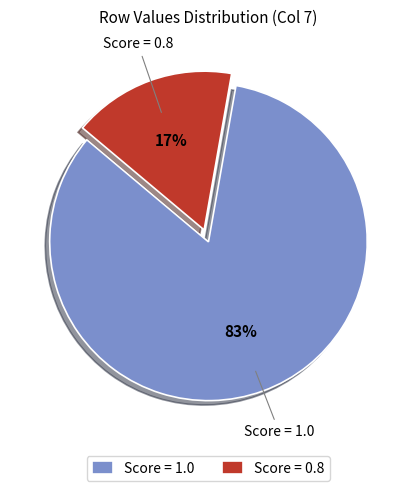

To the nearest percent, what percentage of the pie is Score = 0.8?

17%